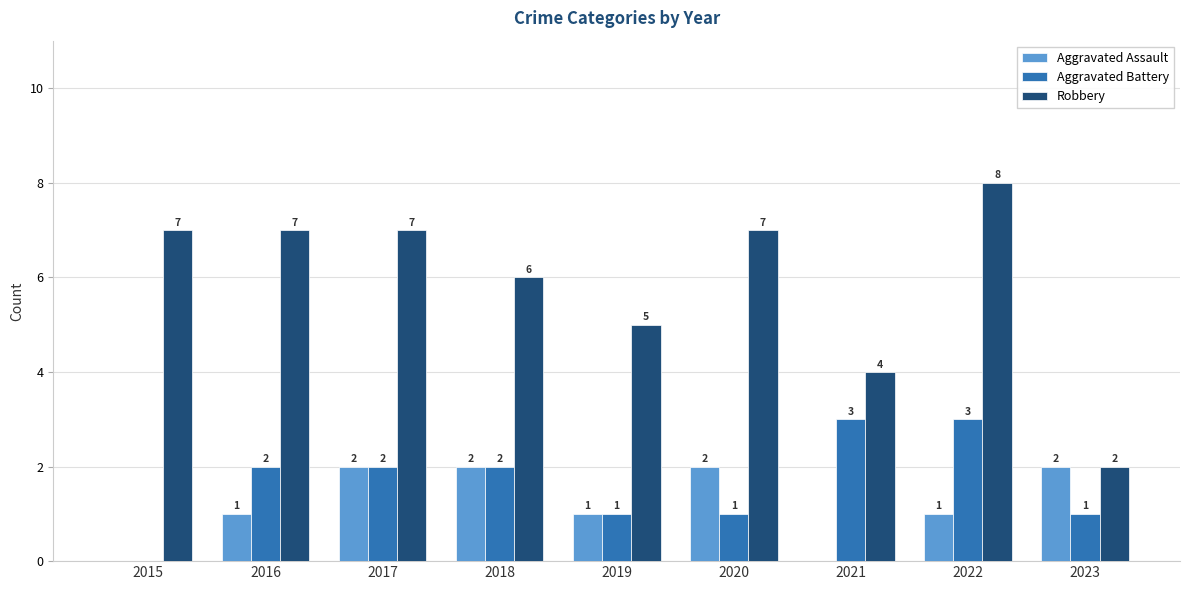

What is the total value across all series at 2023?

5